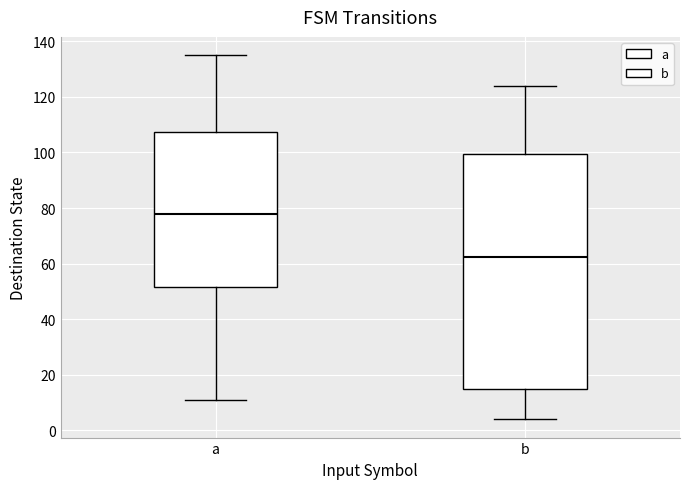

Reading left to right, transcribe this box plot: for each box, give where its median line is, the range the box spans, and where its two whiskers end, as read against the y-axis. The values are not printed on the chart, so give them approximately, as read against the axis.

a: median 78, box 52 to 108, whiskers 12 to 136
b: median 62, box 14 to 100, whiskers 4 to 124